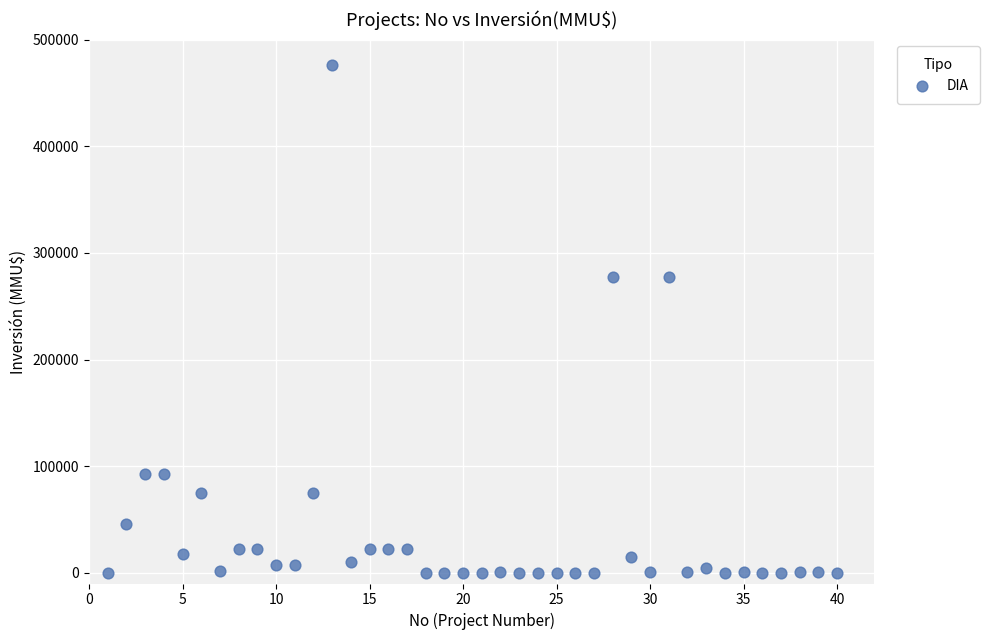

What is the range of X values (max minus min)?

39